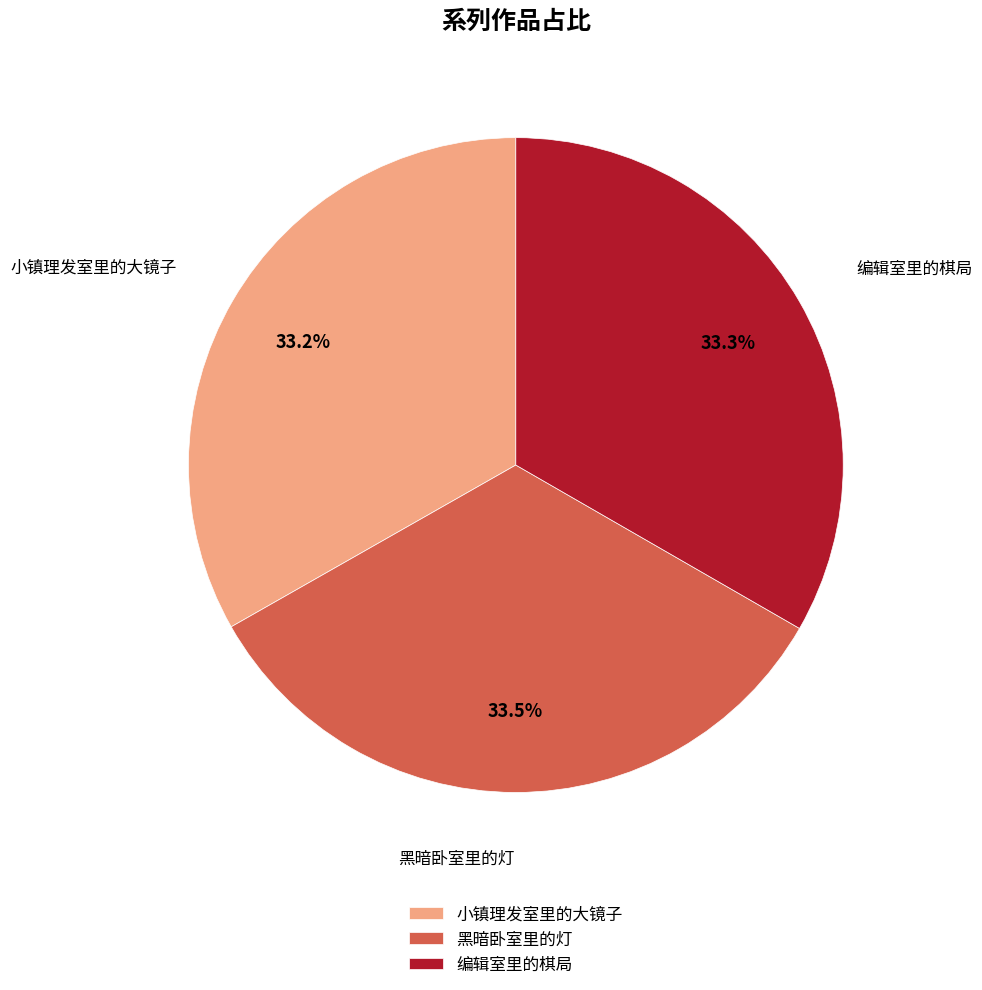

How many slices are in this pie chart?

3